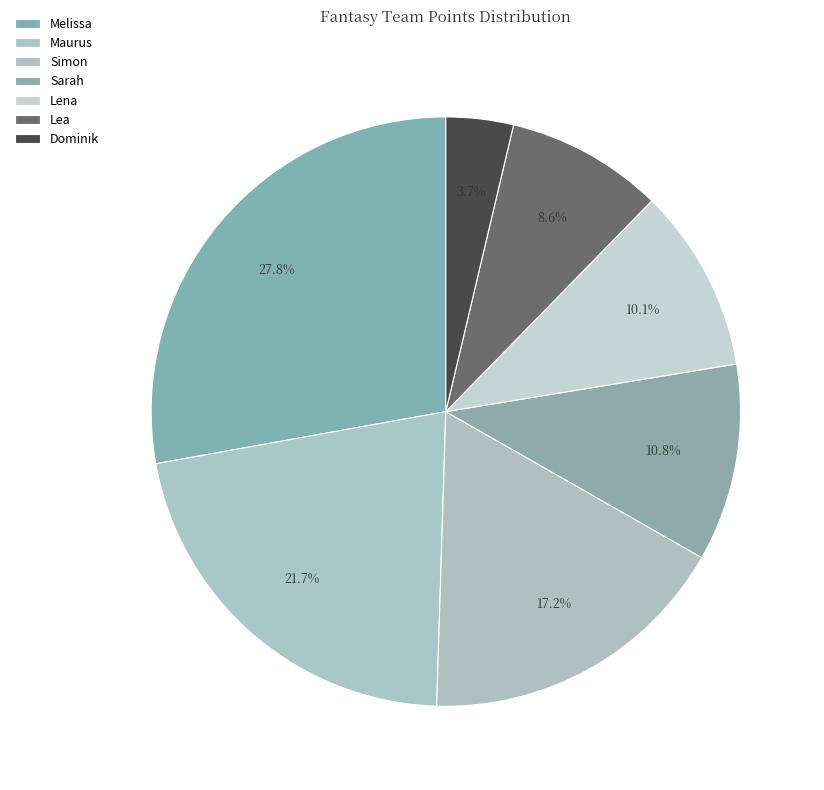

To the nearest percent, what is the average slice percentage?

14%